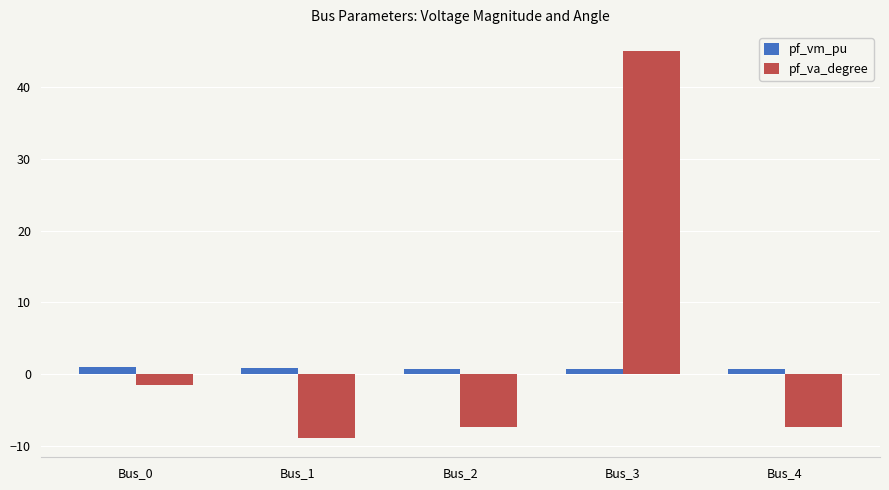

True or false: pf_va_degree has a value of -1.5 at Bus_0.

True